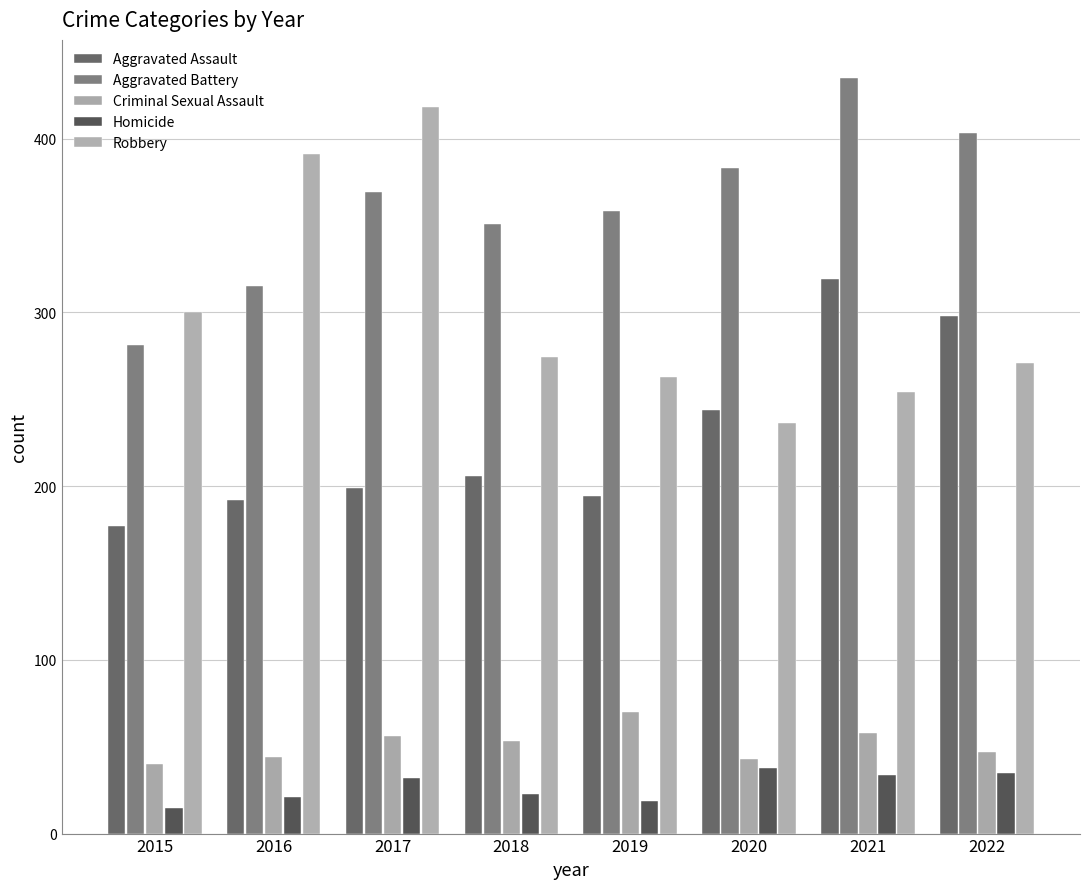

Which category has the highest value in the Aggravated Battery series?

2021